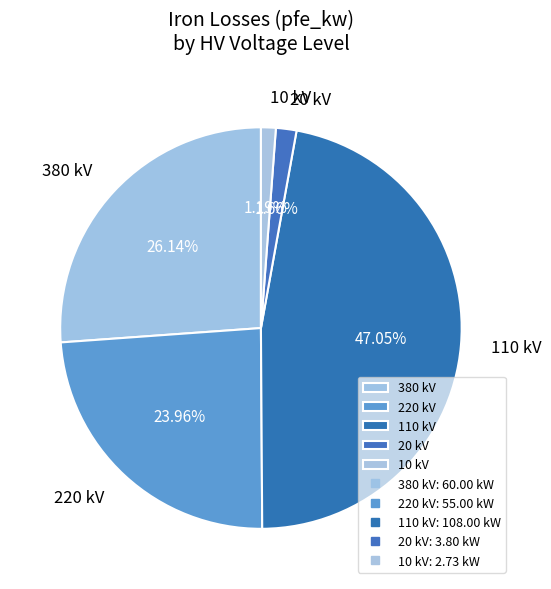

How many segments does this pie chart have?

5